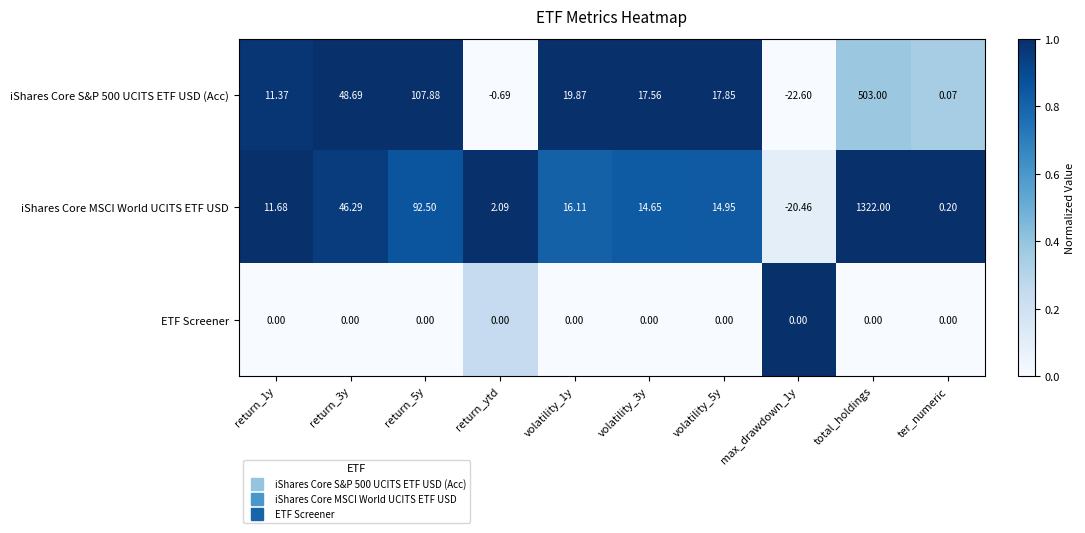

Which series has the largest total across all categories?

iShares Core MSCI World UCITS ETF USD